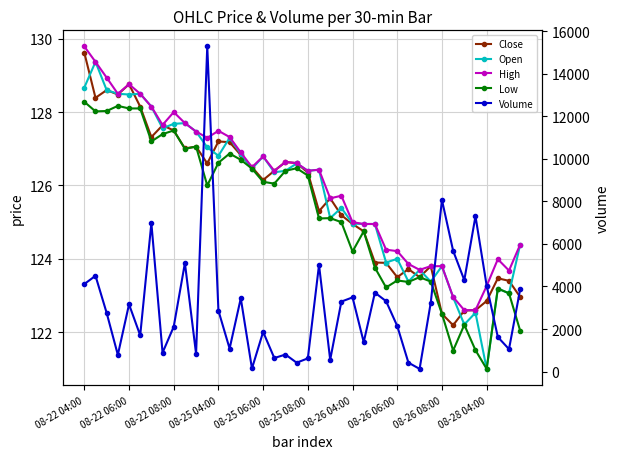

At which category does the chart reach its peak across all series?

11